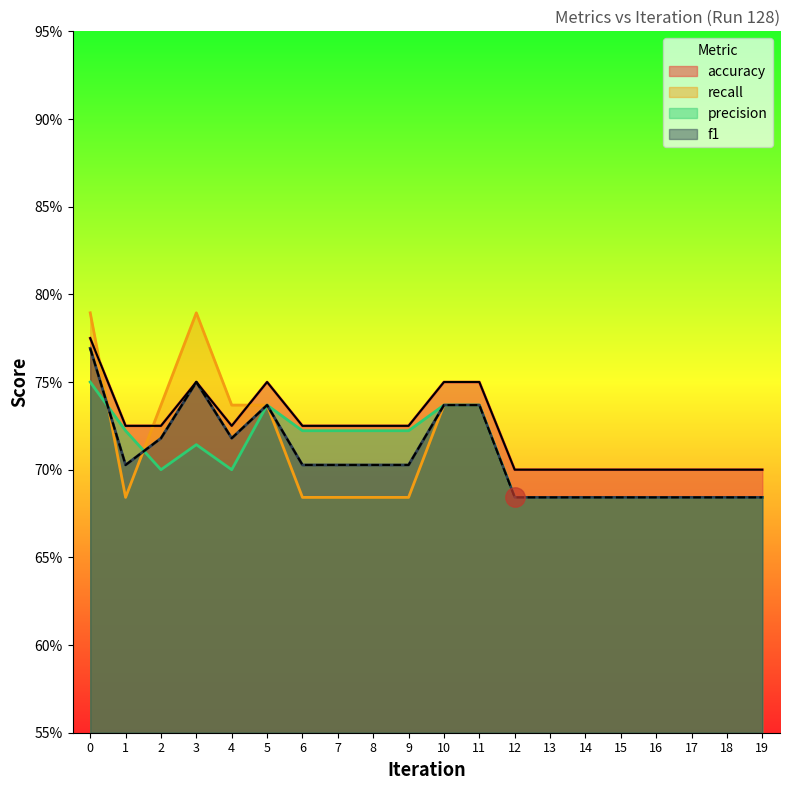

What is the difference between the f1 values at 19 and 0?

0.1